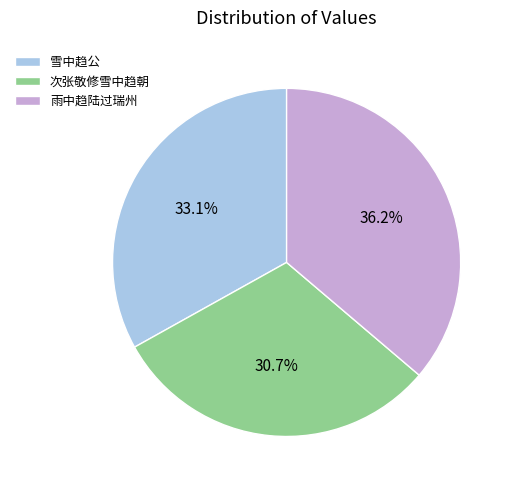

To the nearest percent, what portion does 雨中趋陆过瑞州 represent?

36%